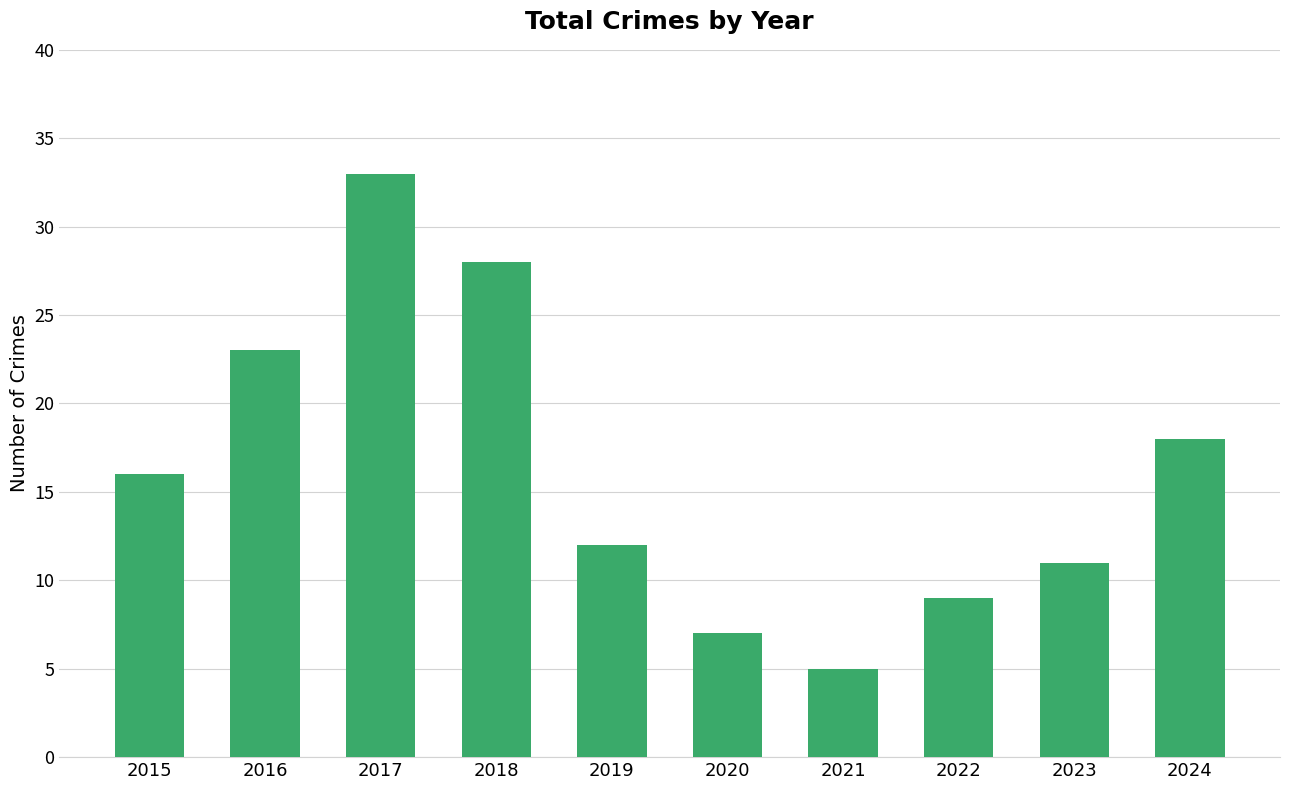

Is it true that the value at 2016 is 40?

False